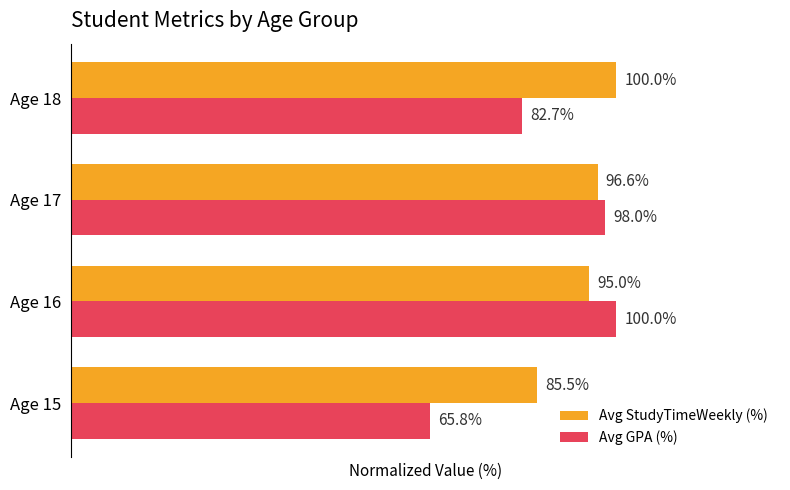

Which series has the widest spread of values?

Avg GPA (%)